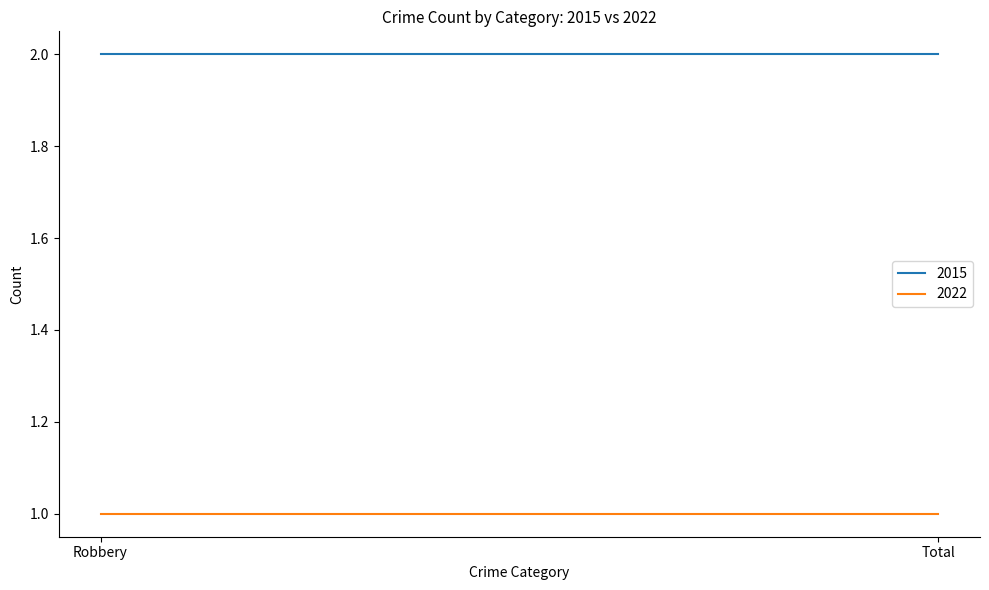

How many lines are shown in the chart?

2